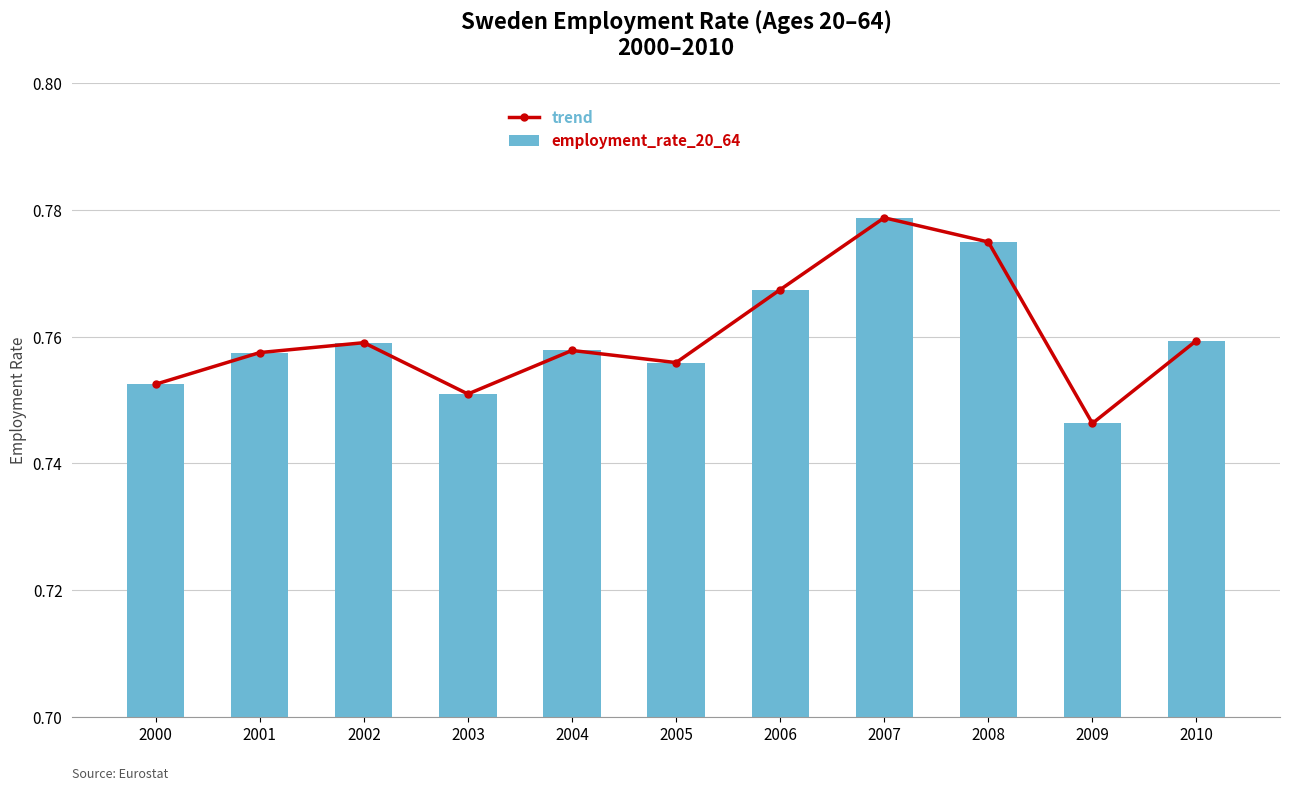

The employment_rate_20_64 series shows 0.7 at 2009. True or false?

True